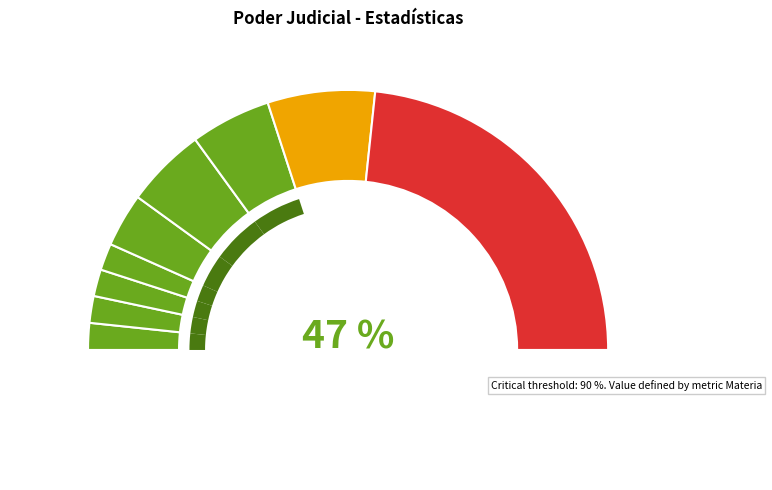

To the nearest percent, what portion does Violencia Intrafamiliar represent?

13%